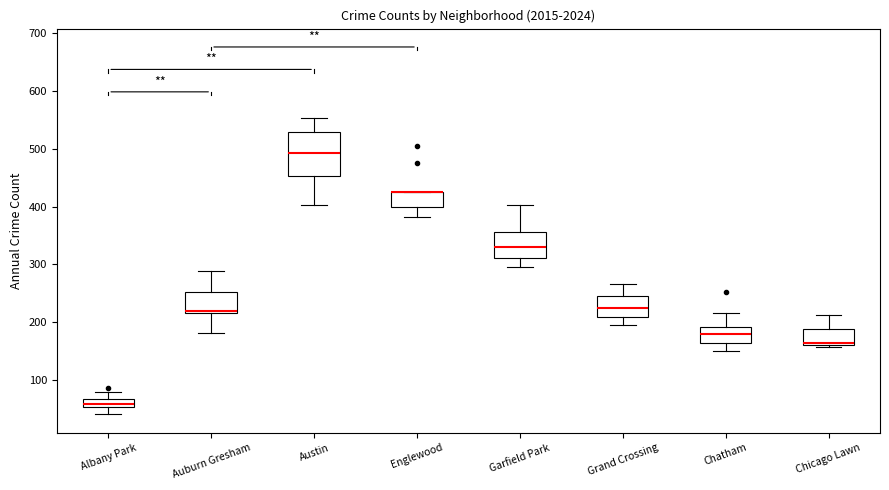

Where is the lower edge of the box for Chatham on the y-axis? The values are not printed on the chart, so give them approximately, as read against the axis.

160